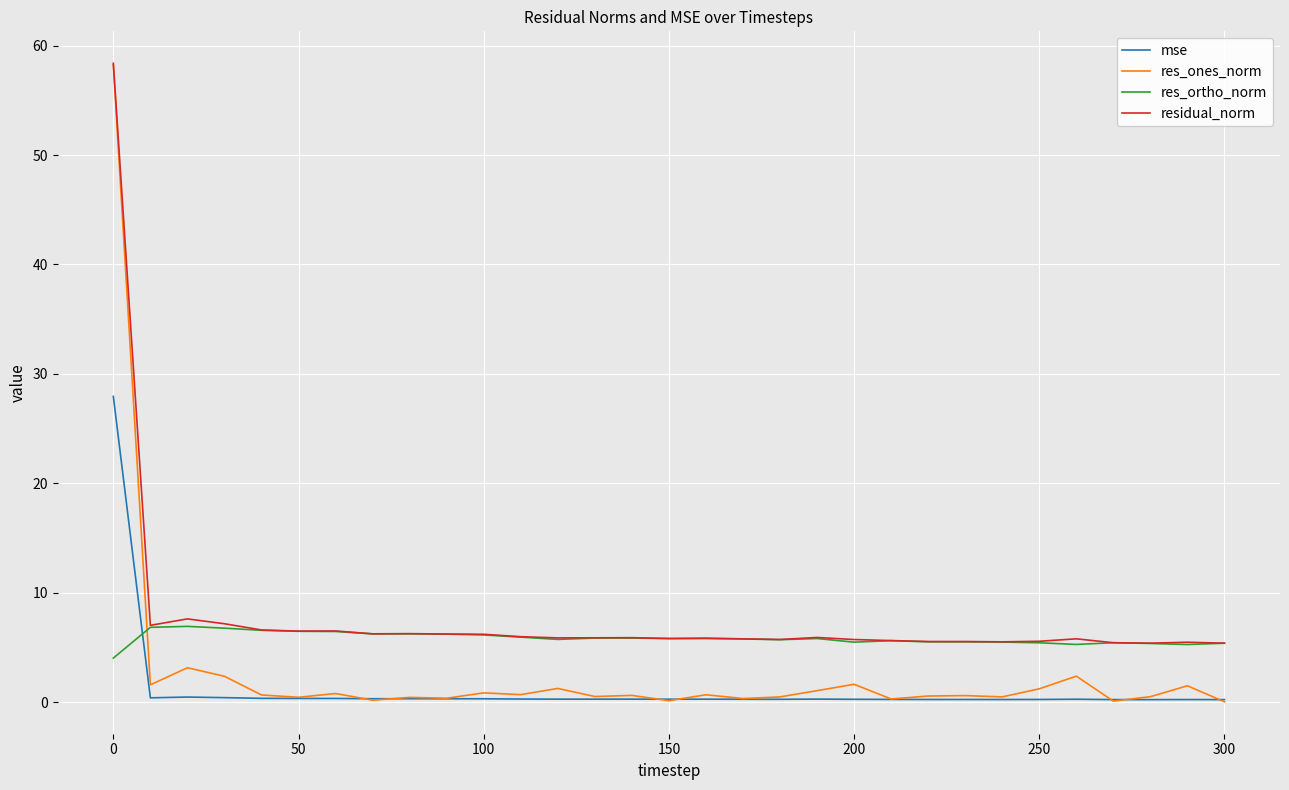

True or false: res_ortho_norm and mse cross at least once.

True